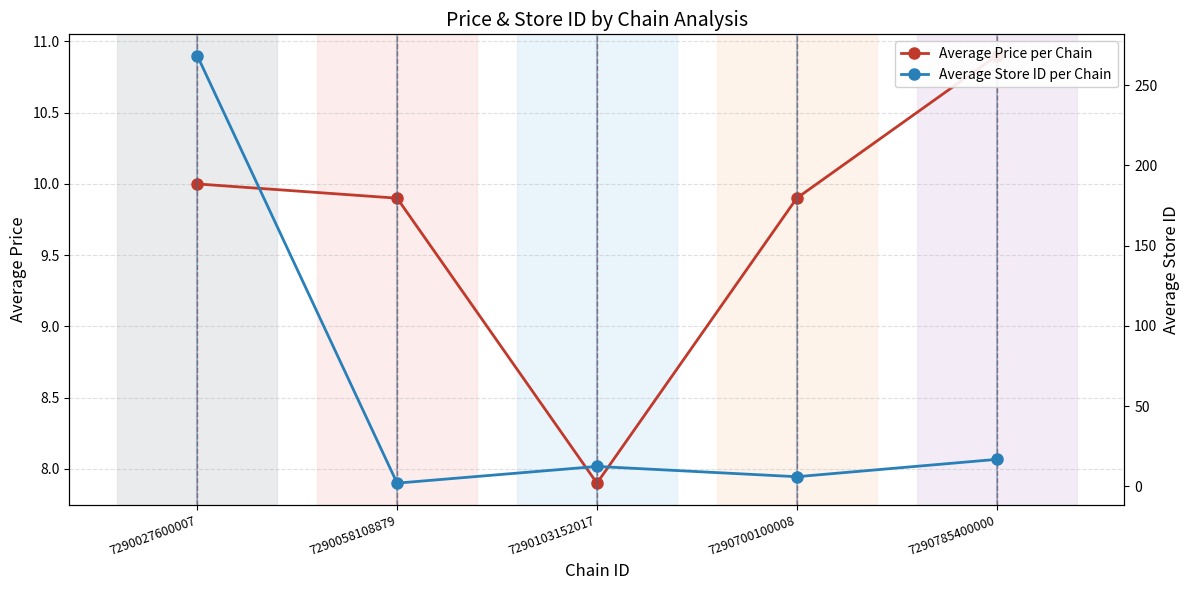

Which series has the largest total across all categories?

Average Store ID per Chain